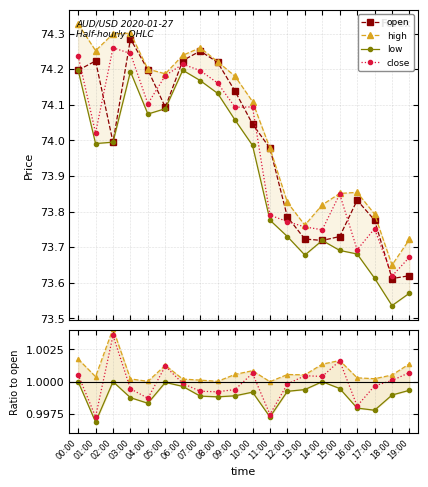

Reading right to left, list all the values displayed in this chart.

high: 19:00=1.0	18:00=1.0	17:00=1.0	16:00=1.0	15:00=1.0	14:00=1.0	13:00=1.0	12:00=1.0	11:00=1.0	10:00=1.0	09:00=1.0	08:00=1.0	07:00=1.0	06:00=1.0	05:00=1.0	04:00=1.0	03:00=1.0	02:00=1.0	01:00=1.0	00:00=1.0
low: 19:00=1.0	18:00=1.0	17:00=1.0	16:00=1.0	15:00=1.0	14:00=1.0	13:00=1.0	12:00=1.0	11:00=1.0	10:00=1.0	09:00=1.0	08:00=1.0	07:00=1.0	06:00=1.0	05:00=1.0	04:00=1.0	03:00=1.0	02:00=1.0	01:00=1.0	00:00=1.0
close: 19:00=1.0	18:00=1.0	17:00=1.0	16:00=1.0	15:00=1.0	14:00=1.0	13:00=1.0	12:00=1.0	11:00=1.0	10:00=1.0	09:00=1.0	08:00=1.0	07:00=1.0	06:00=1.0	05:00=1.0	04:00=1.0	03:00=1.0	02:00=1.0	01:00=1.0	00:00=1.0